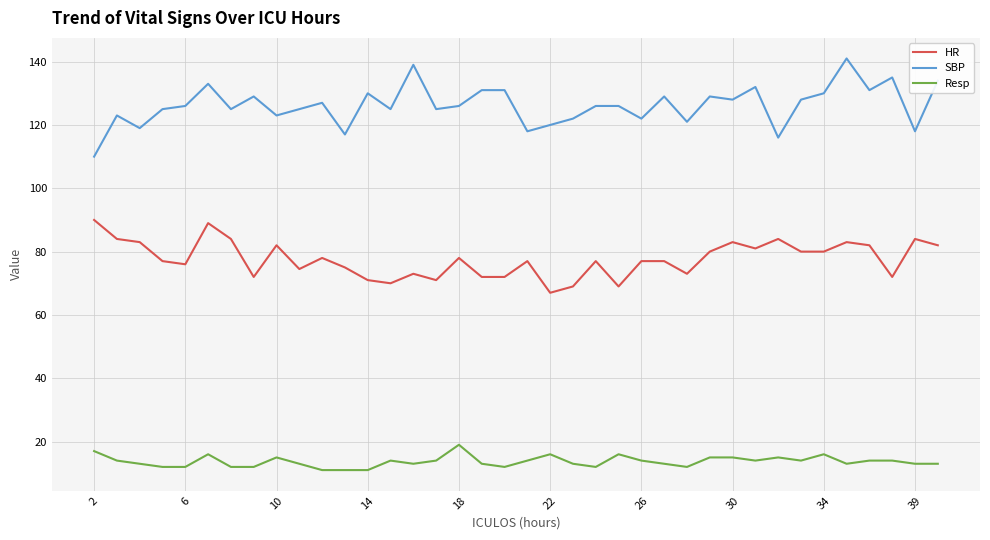

At how many categories does at least one series exceed 69?

38